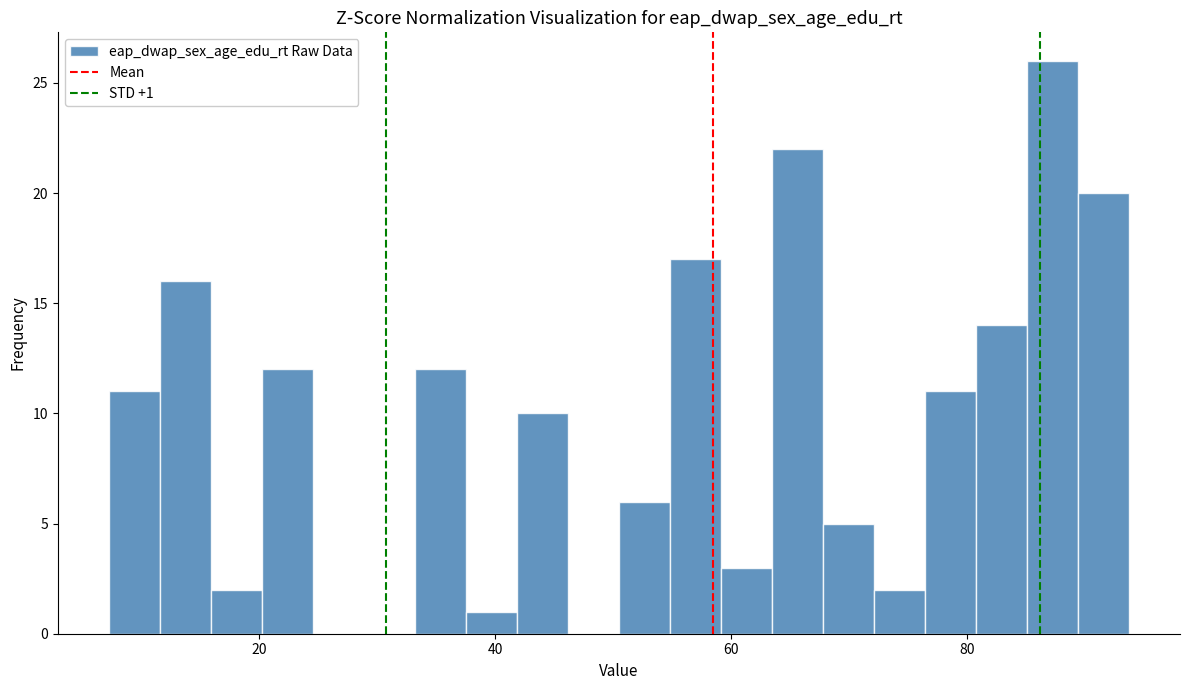

Around what value on the x-axis is the tallest bar? Give the approximate position of its centre, as read against the axis.

88